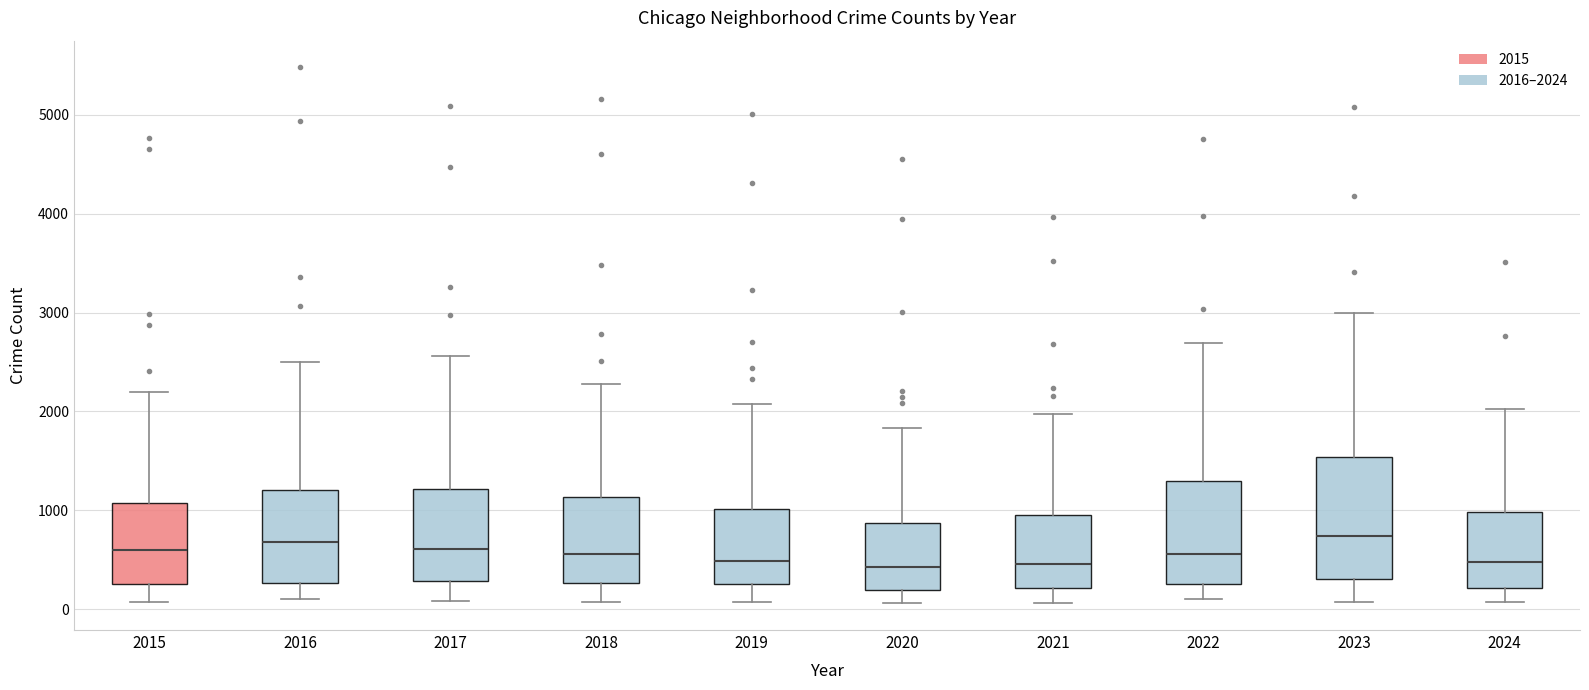

Reading left to right, read every box against the y-axis: the position of its median line, the range the box covers, and the ends of its whiskers. The values are not printed on the chart, so give them approximately, as read against the axis.

2015: median 600, box 300 to 1100, whiskers 100 to 2200
2016: median 700, box 300 to 1200, whiskers 100 to 2500
2017: median 600, box 300 to 1200, whiskers 100 to 2600
2018: median 600, box 300 to 1100, whiskers 100 to 2300
2019: median 500, box 300 to 1000, whiskers 100 to 2100
2020: median 400, box 200 to 900, whiskers 100 to 1800
2021: median 500, box 200 to 900, whiskers 100 to 2000
2022: median 600, box 300 to 1300, whiskers 100 to 2700
2023: median 700, box 300 to 1500, whiskers 100 to 3000
2024: median 500, box 200 to 1000, whiskers 100 to 2000